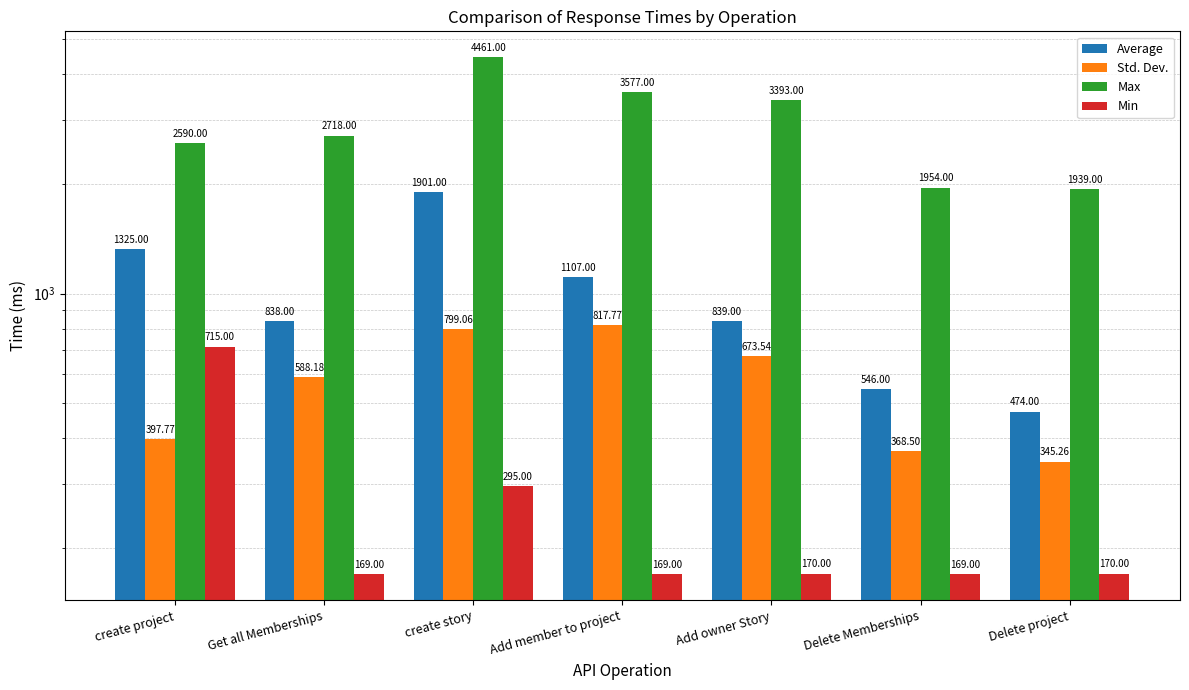

At Get all Memberships, list the series in order from smallest to largest.

Min, Std. Dev., Average, Max